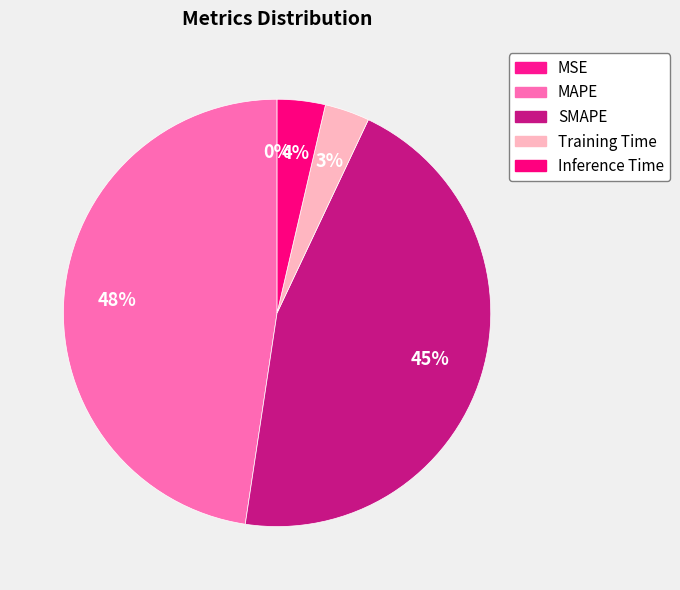

What percentage is the MAPE slice, to the nearest percent?

48%